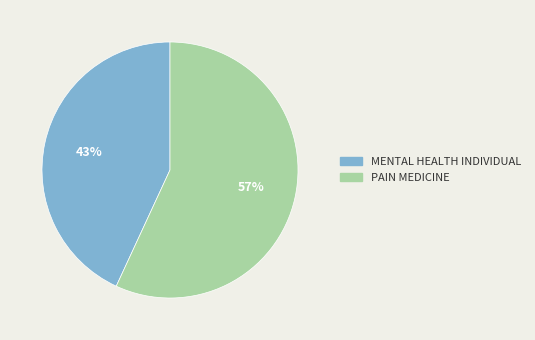

The MENTAL HEALTH INDIVIDUAL slice represents 43% of the pie. True or false?

True